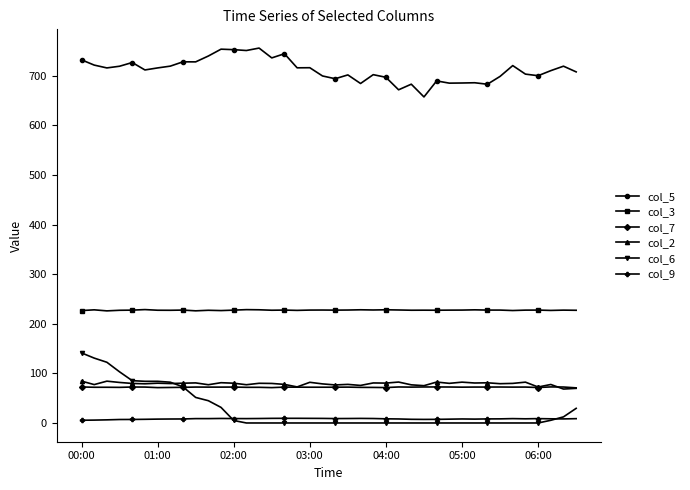

What is the greatest value displayed?

755.8